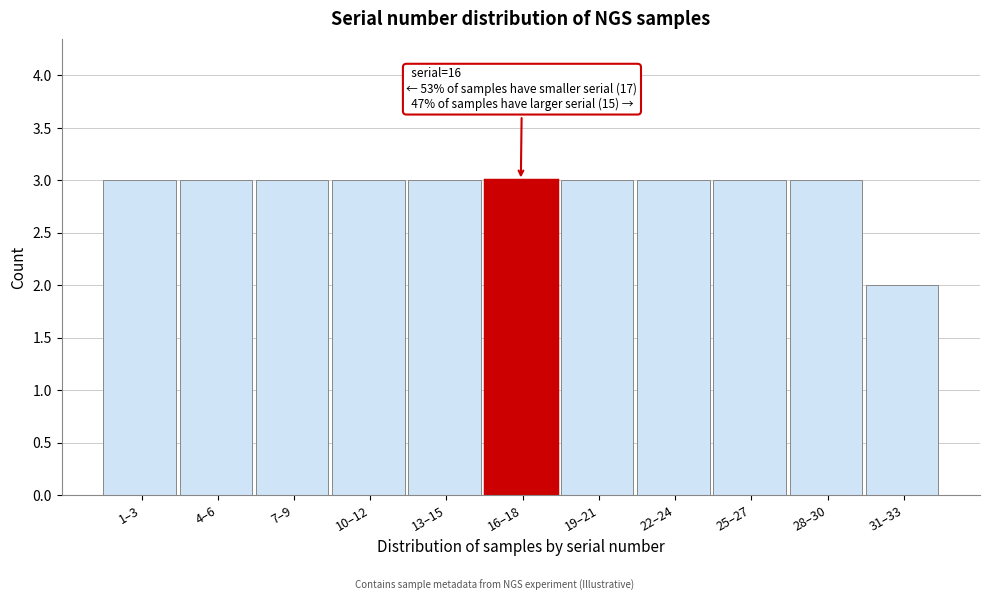

Reading left to right, list all the values displayed in this chart.

3	3	3	3	3	3	3	3	3	3	2